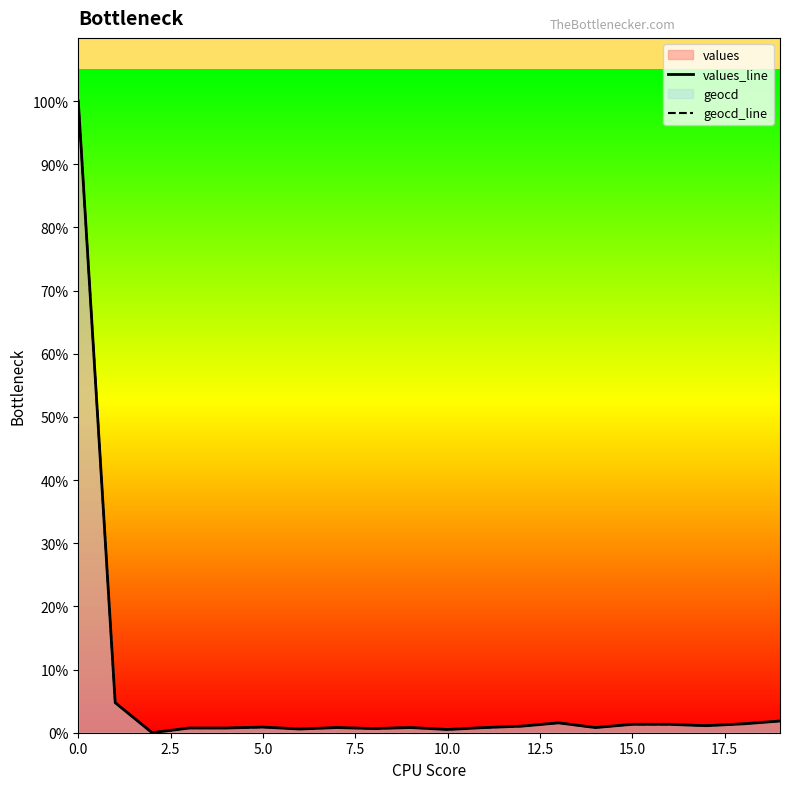

What is the difference between the maximum and minimum values in the geocd_line series?

9545.0